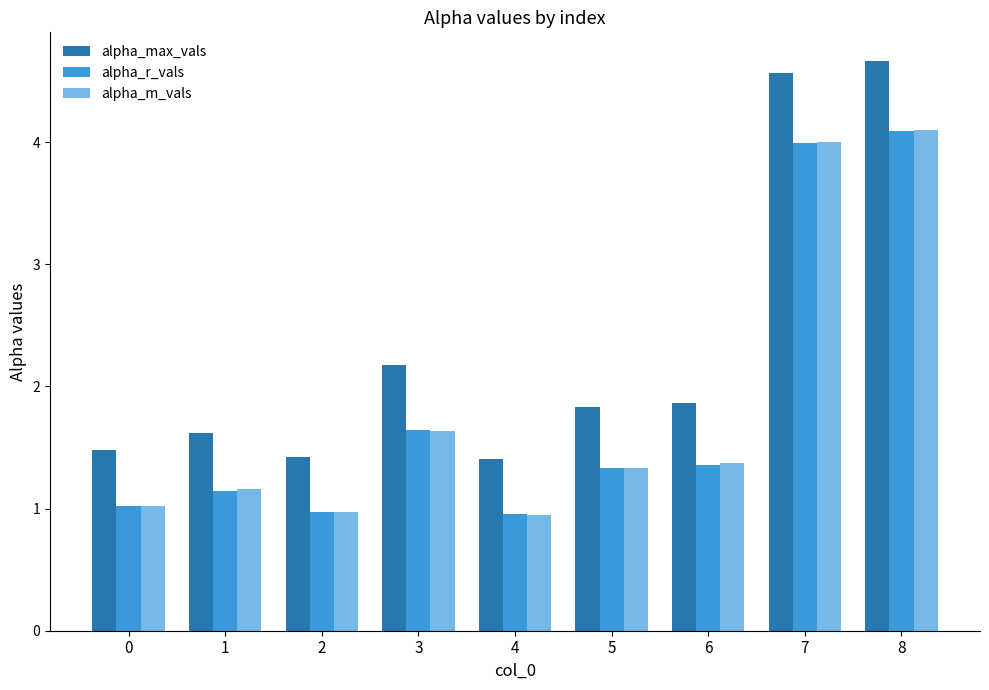

At which label does alpha_r_vals reach its peak?

8